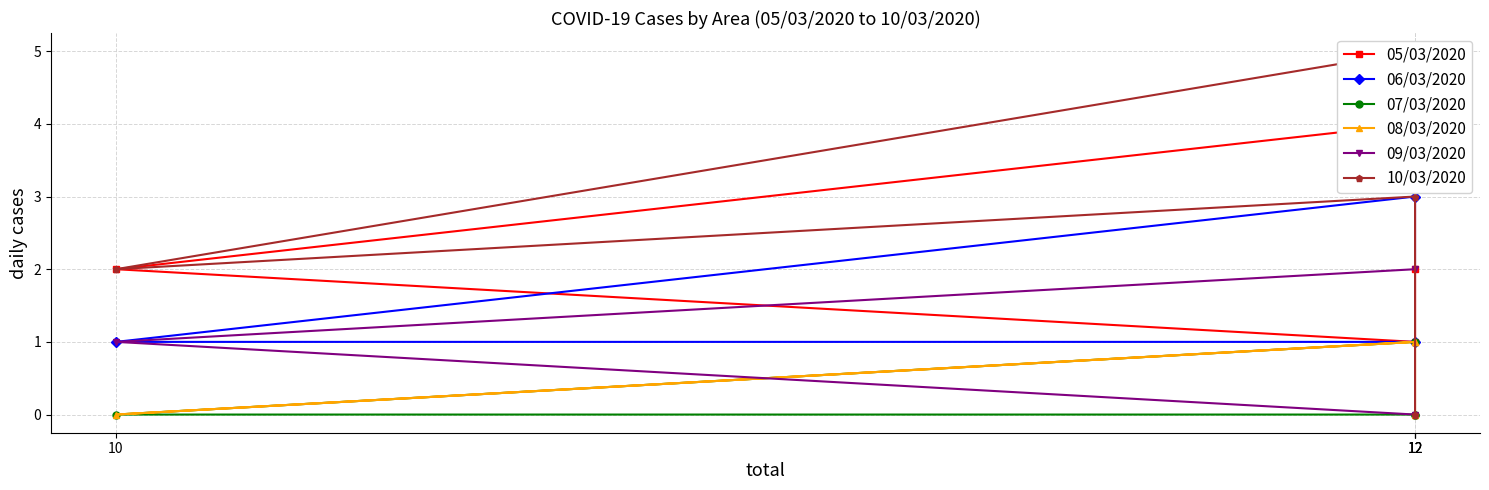

What is the value of the 06/03/2020 point at the 2nd from the left?

1